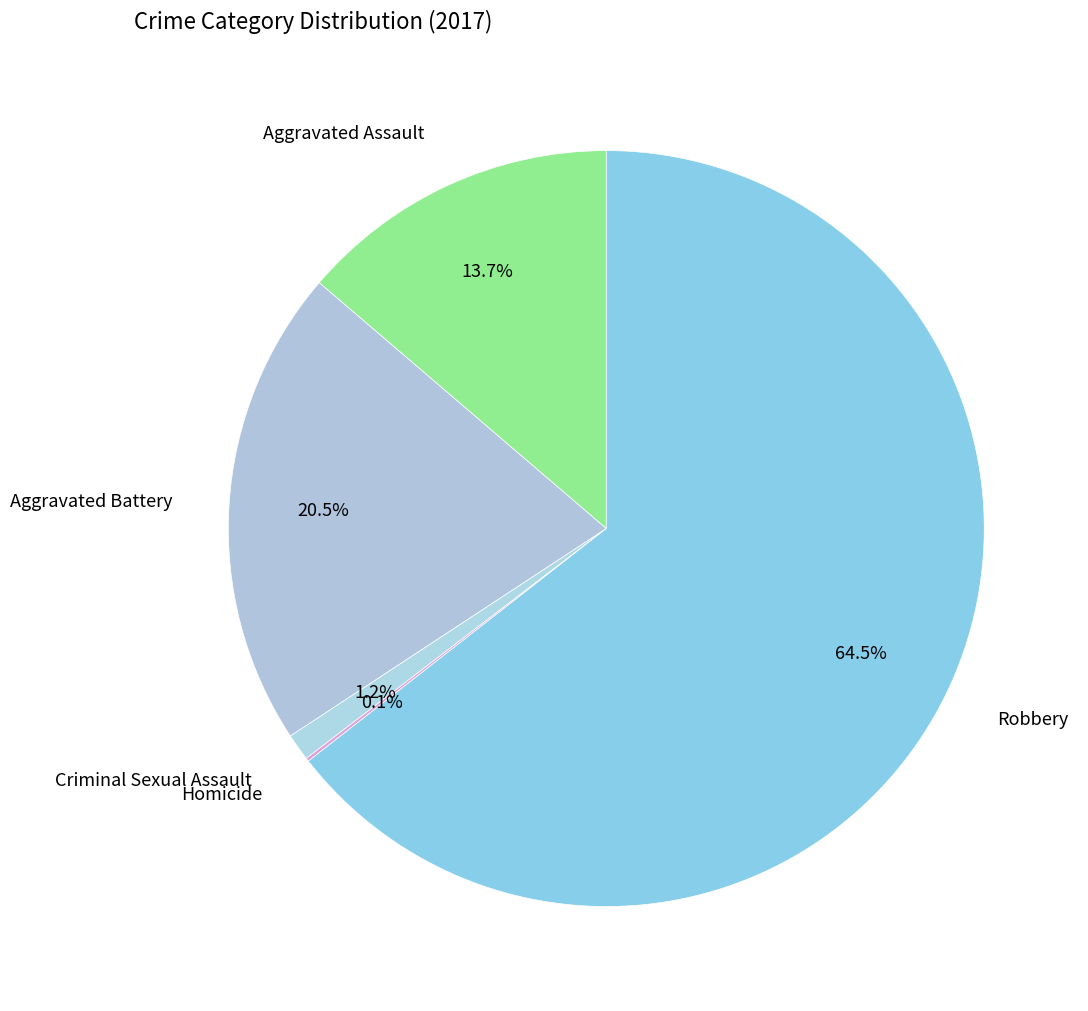

Is there a majority slice in this chart?

Yes